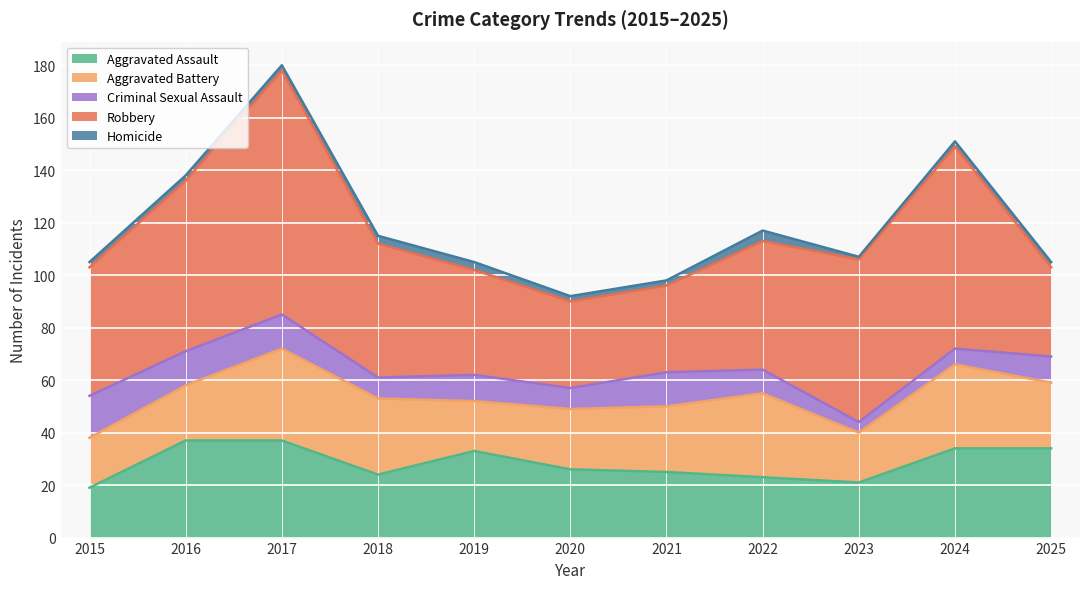

Count the number of categories in the chart.

11